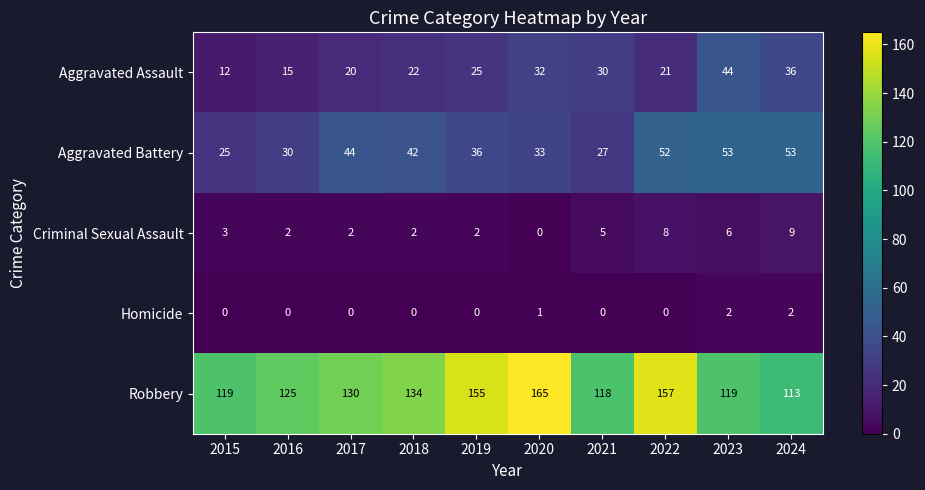

At how many categories does at least one series exceed 66?

10